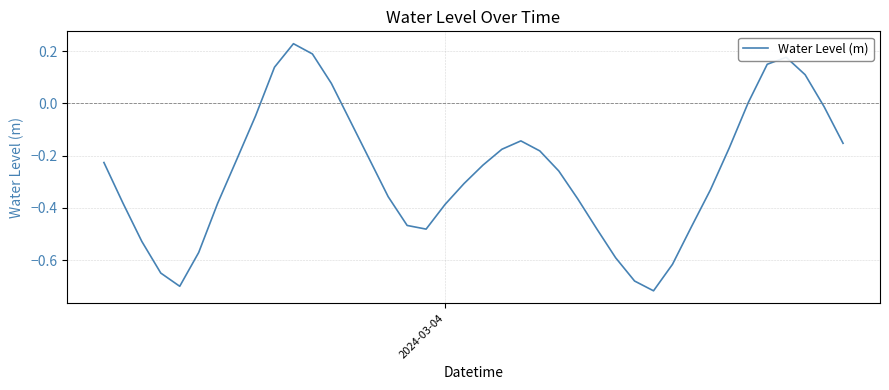

What is the difference between the maximum and minimum values?

0.9